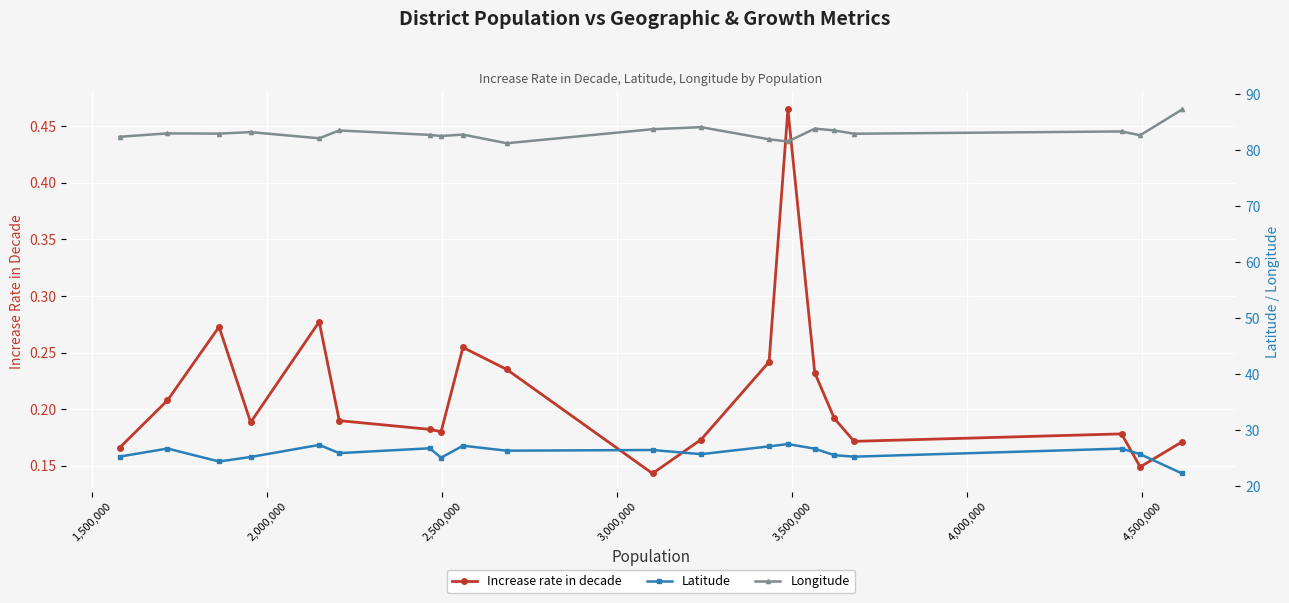

True or false: Increase rate in decade has more than 2 points higher than both neighbors.

True